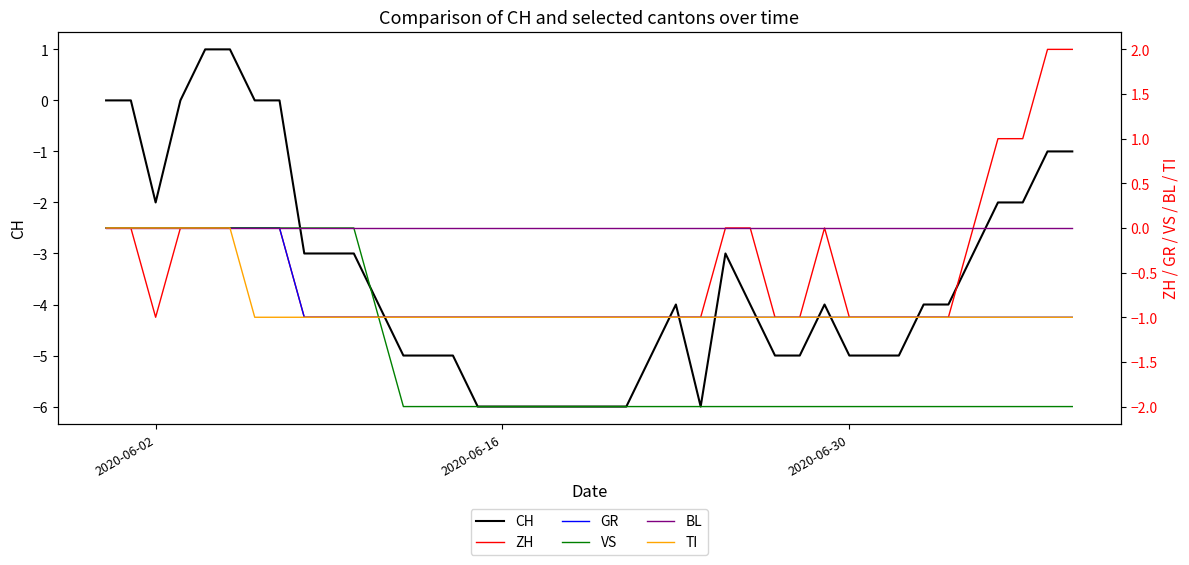

At how many categories does at least one series exceed -4?

40